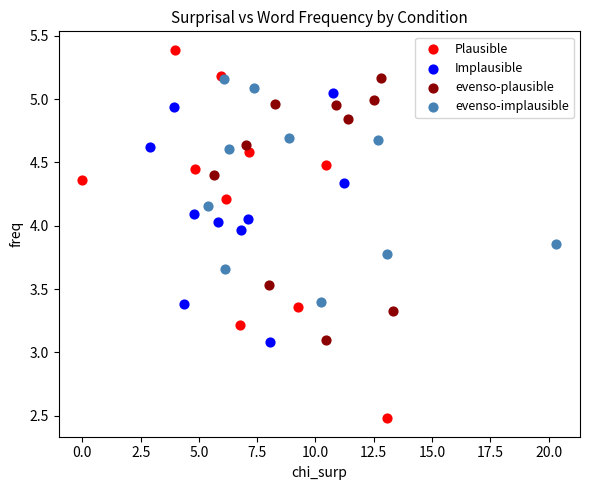

Which series reaches the maximum Y coordinate?

Plausible